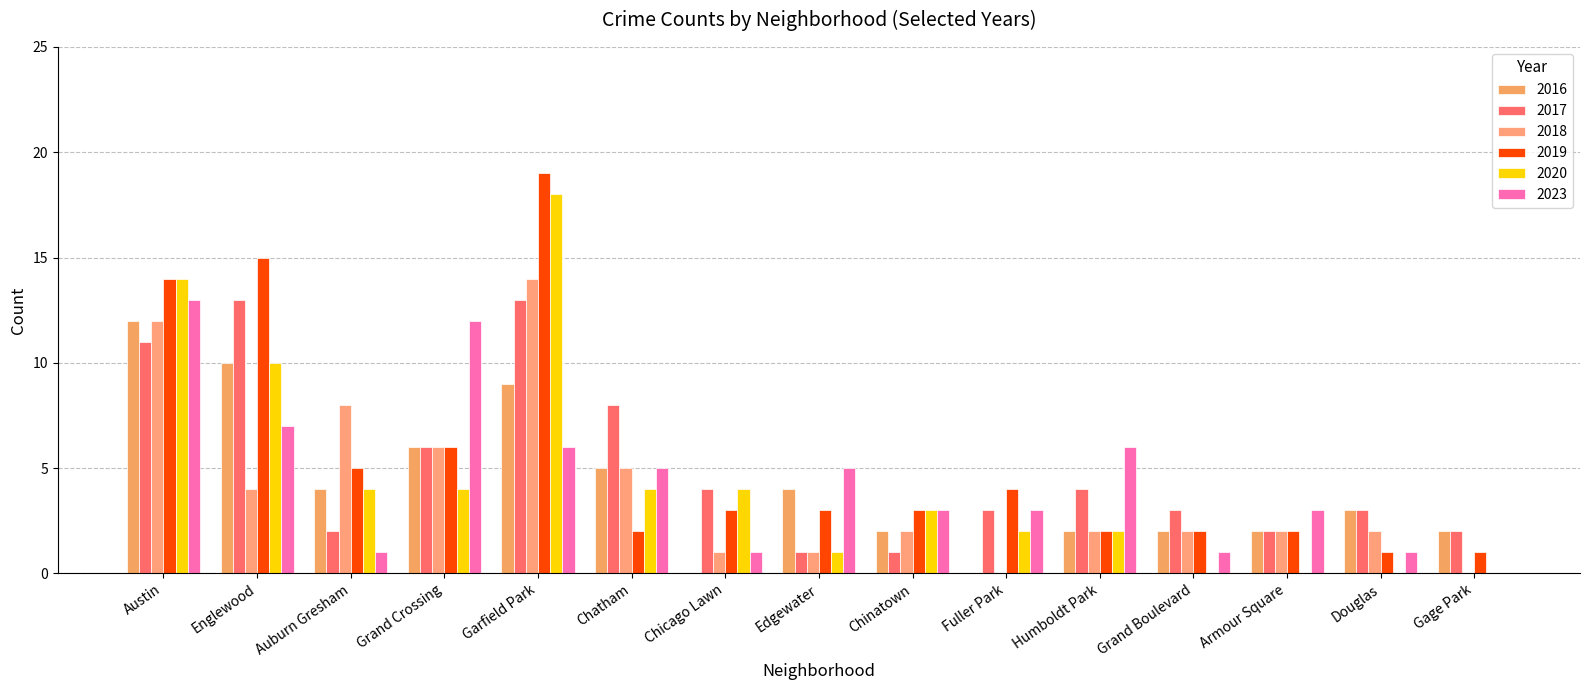

How many distinct data groups are displayed?

6